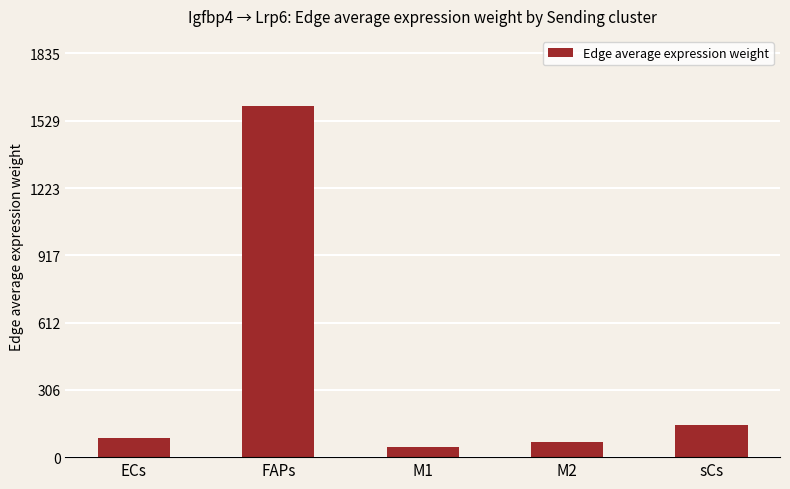

How many values are below 85?

2